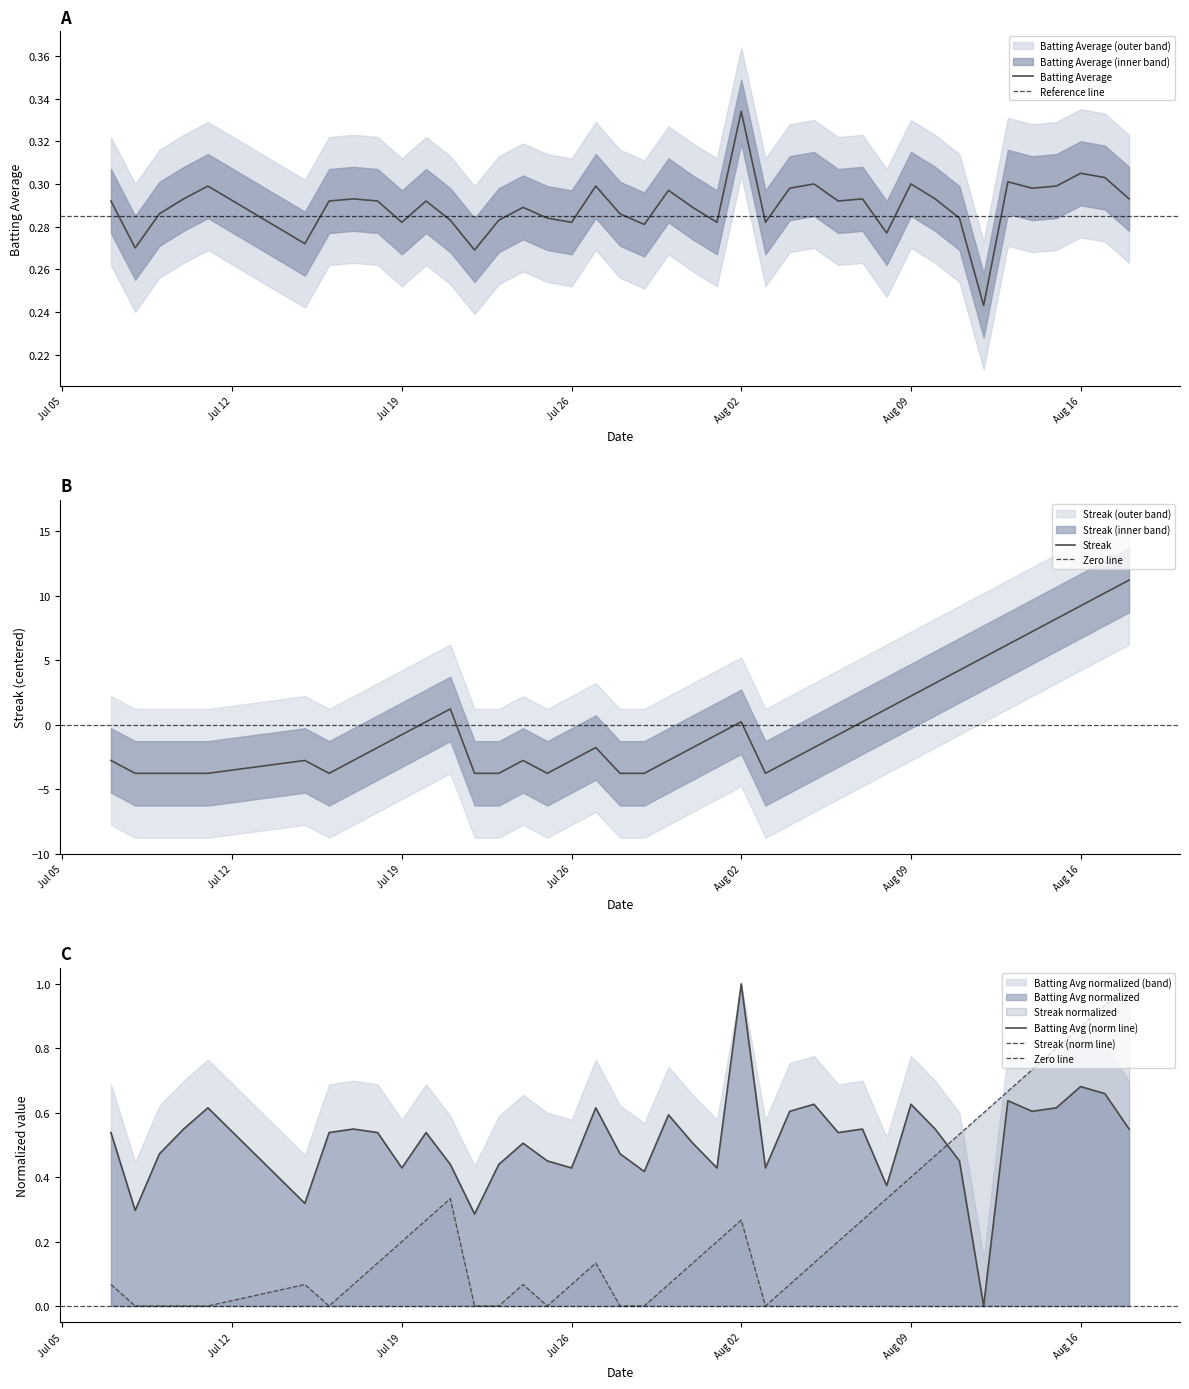

How many data points in streak are above -1?

18